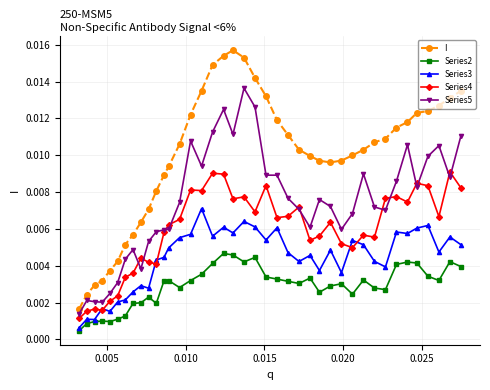

List the series in order of their peak value, lowest first.

Series2, Series3, Series4, Series5, I